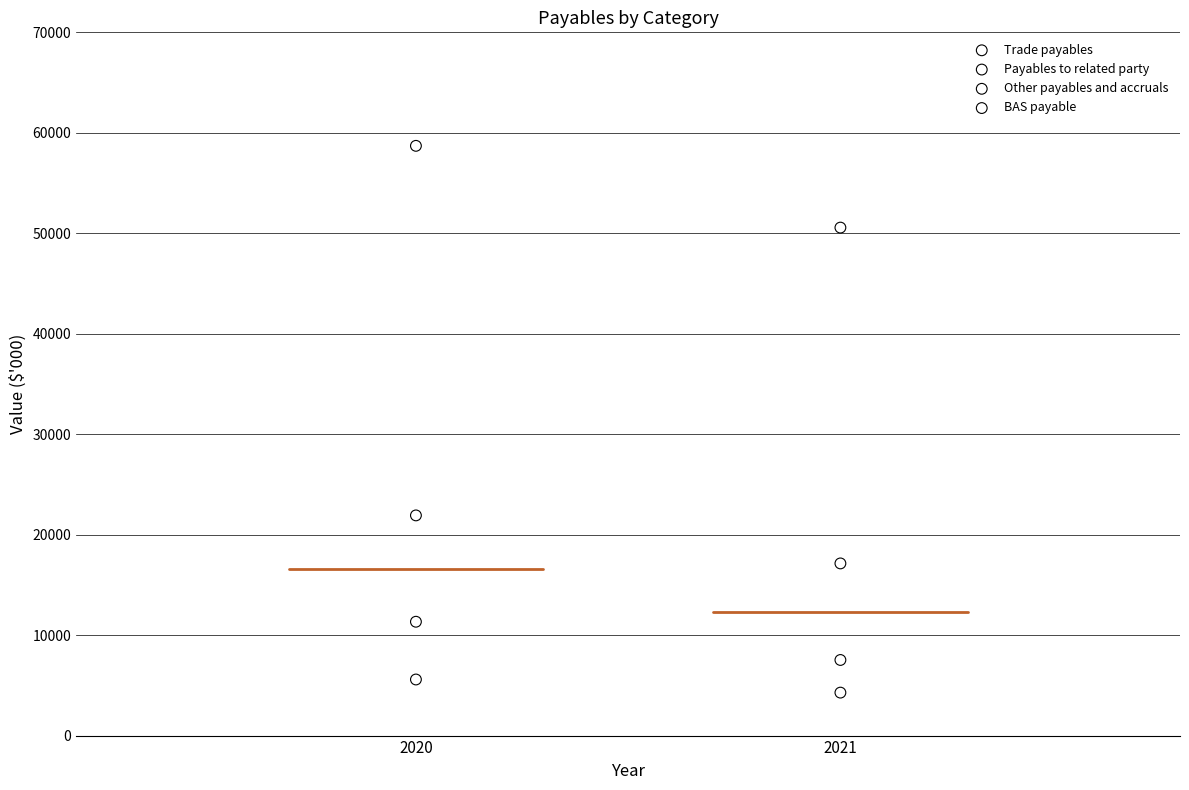

Across all series, what Y value is closest to 31489?

21917